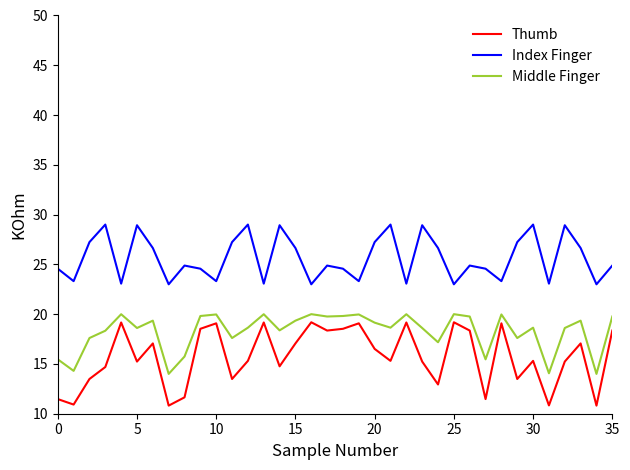

True or false: Index Finger and Thumb intersect in this chart.

False